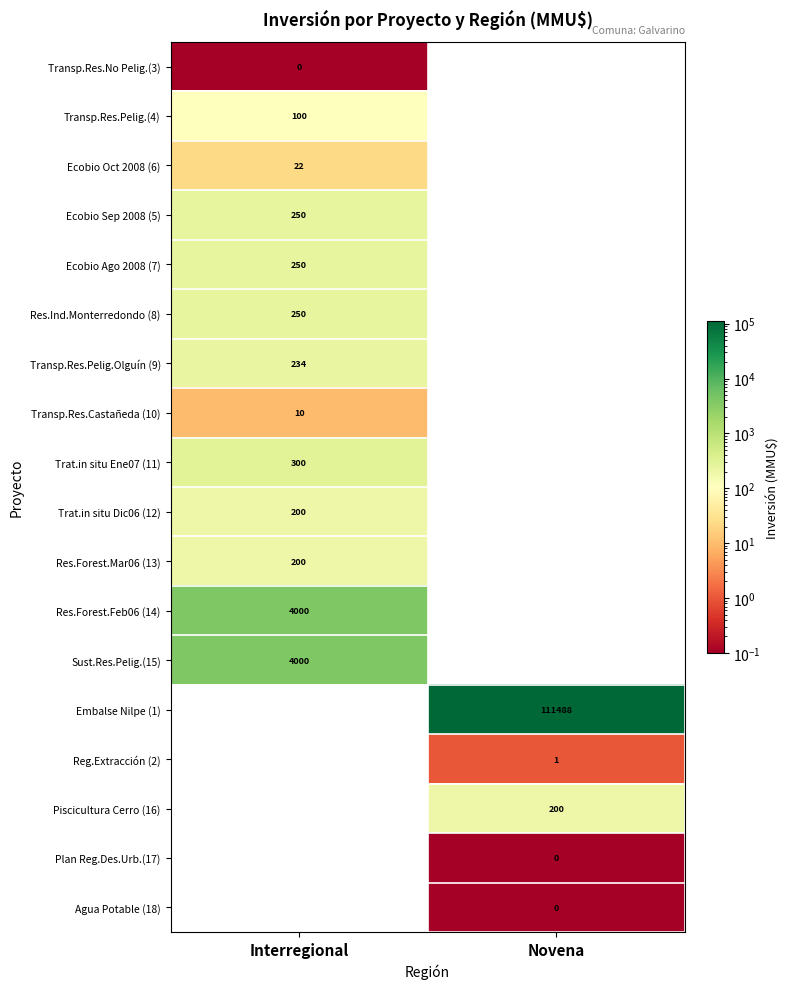

True or false: Ecobio Ago 2008 (7) has a value of 250.0 at Interregional.

True